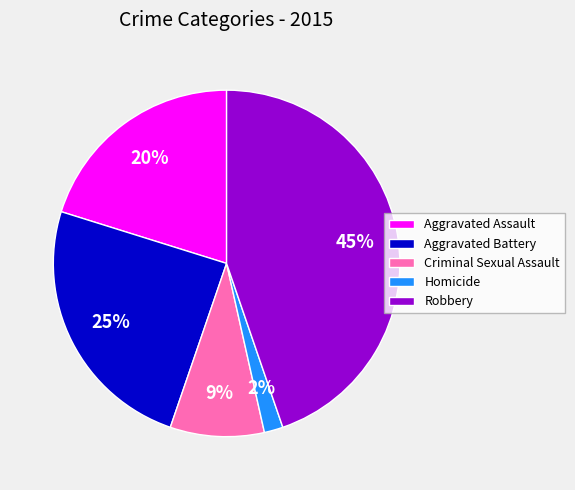

Rank the categories by value from highest to lowest.

Robbery, Aggravated Battery, Aggravated Assault, Criminal Sexual Assault, Homicide